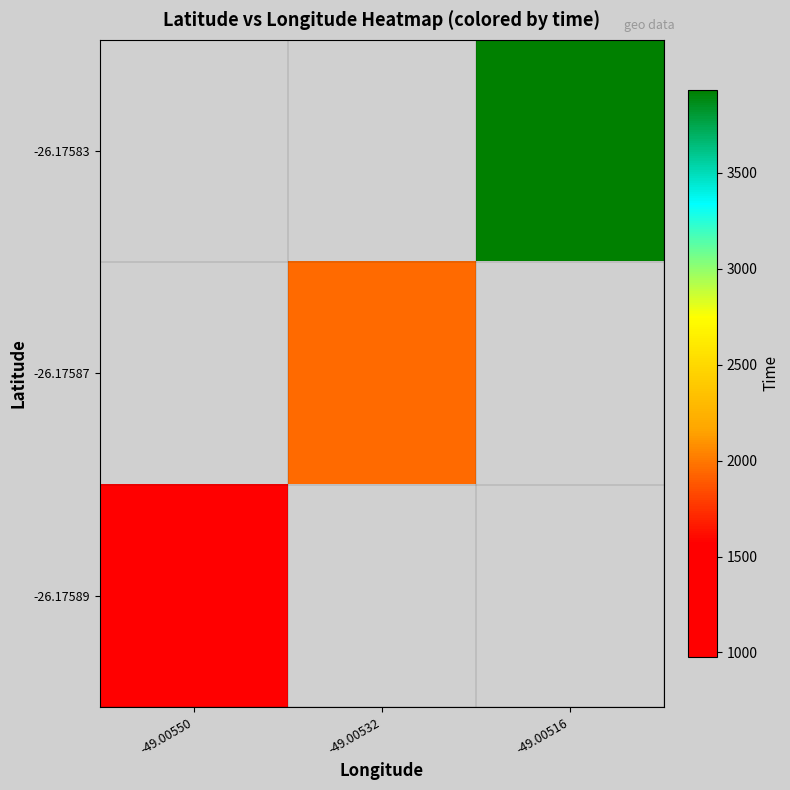

Which label corresponds to the smallest value in the chart?

-49.00550